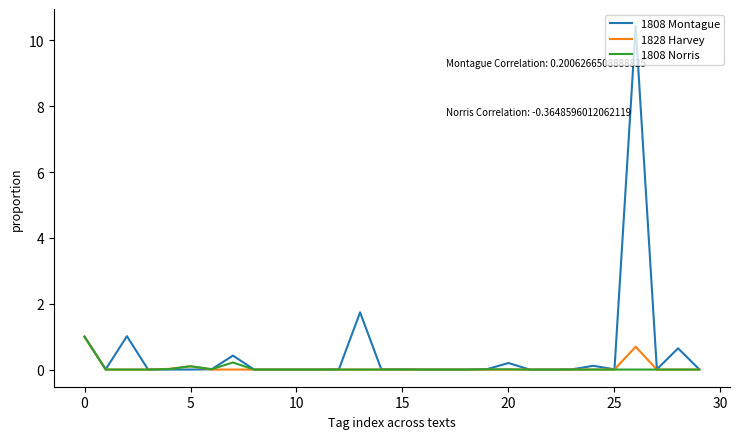

What is the sum of all 1808 Montague values?

15.6